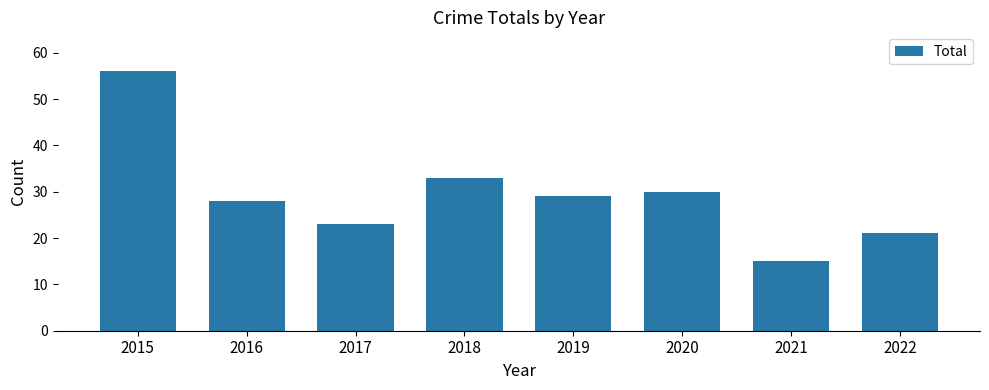

The value at 2021 is 15. True or false?

True